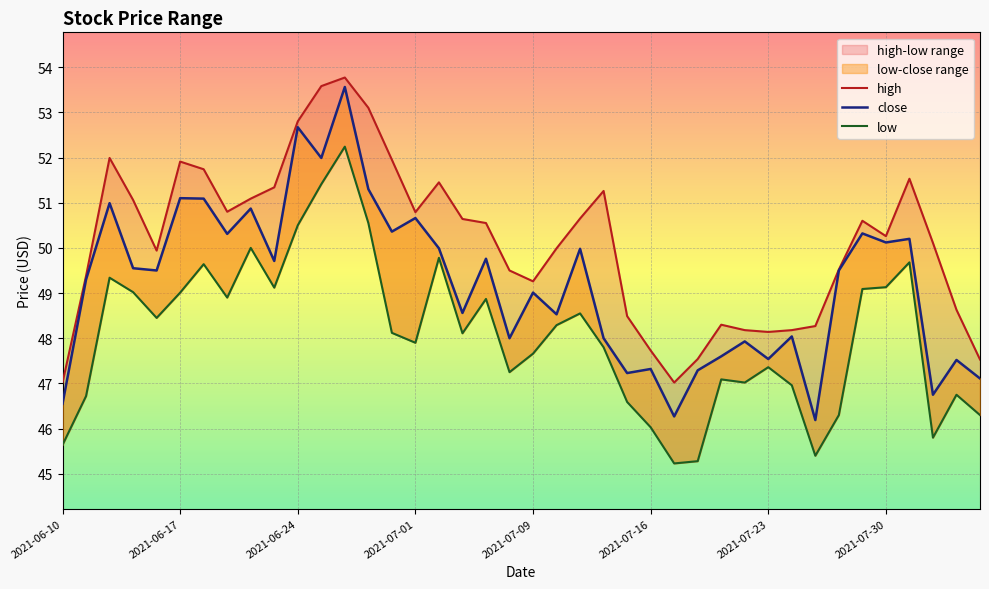

True or false: close has more than 1 interior local peaks.

True